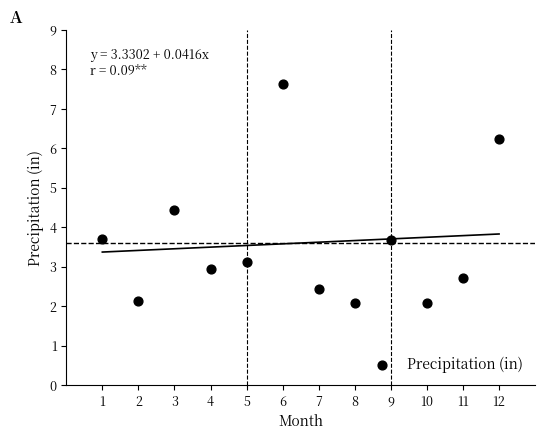

What is the average Y value?

3.6